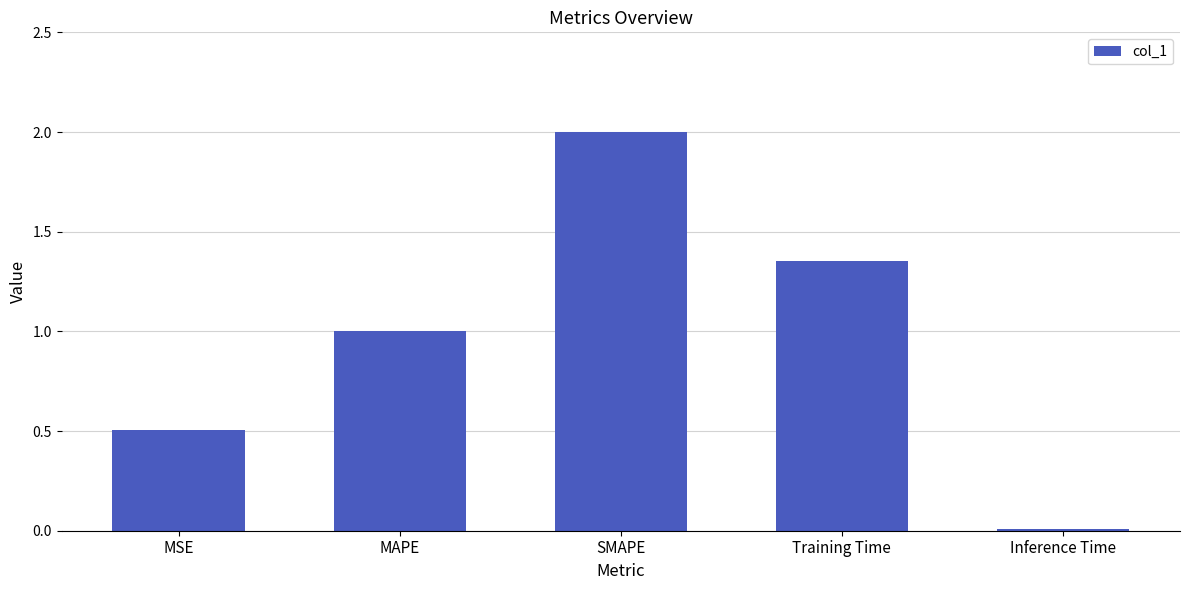

The value at SMAPE is 2.0. True or false?

True